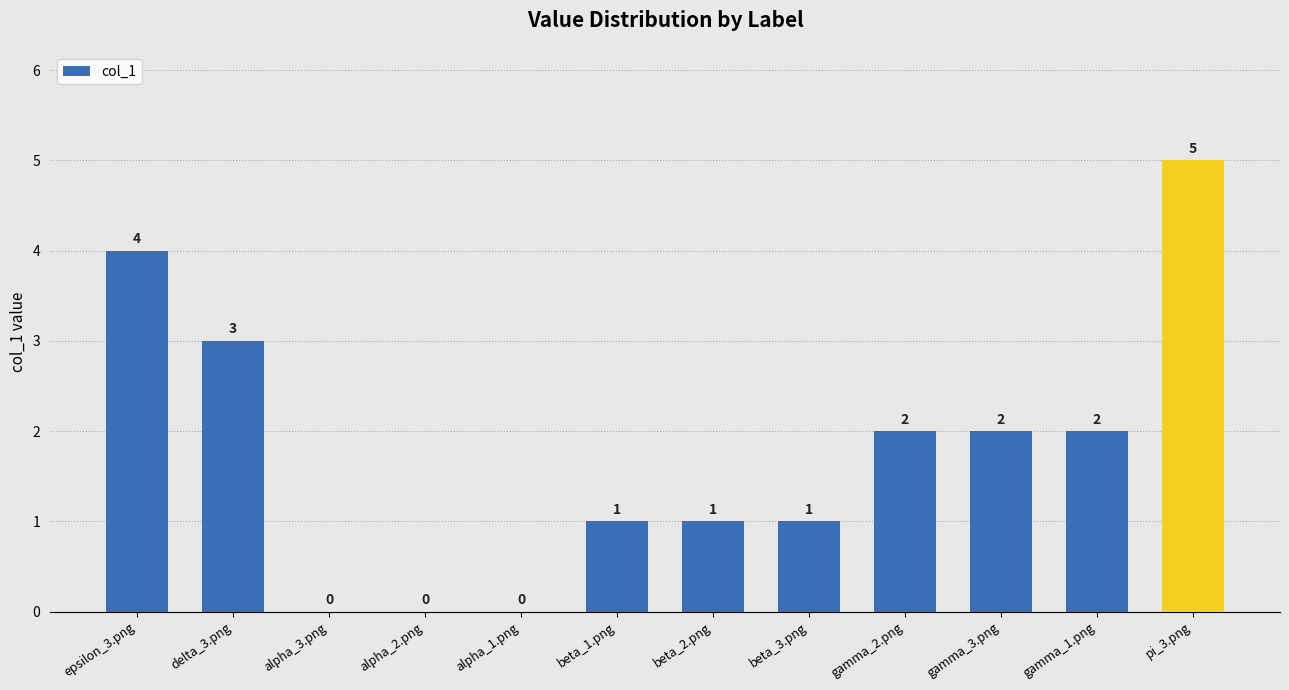

Is it true that the value at alpha_3.png is 2?

False